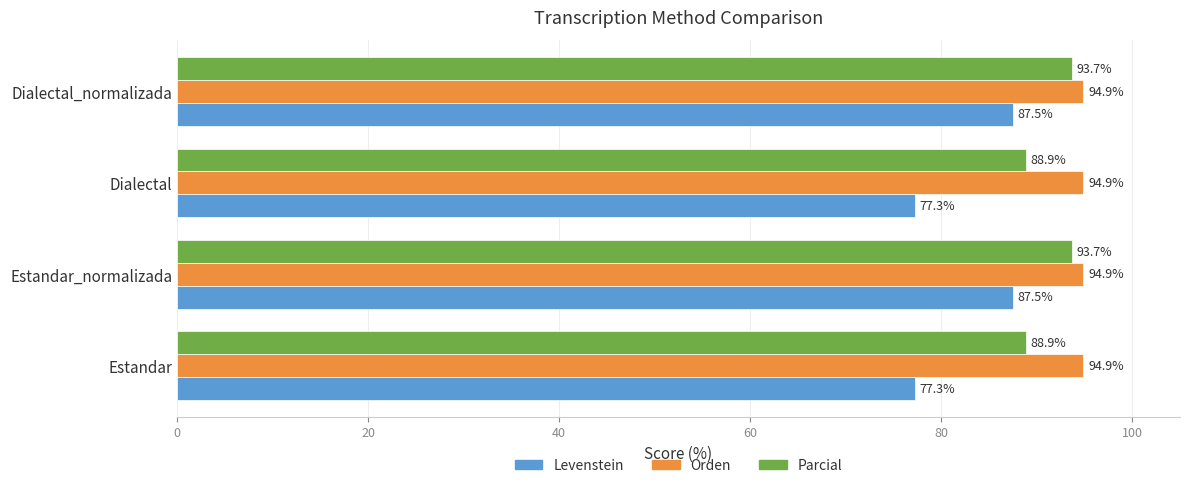

What are all the series names shown in the legend?

Levenstein, Orden, Parcial